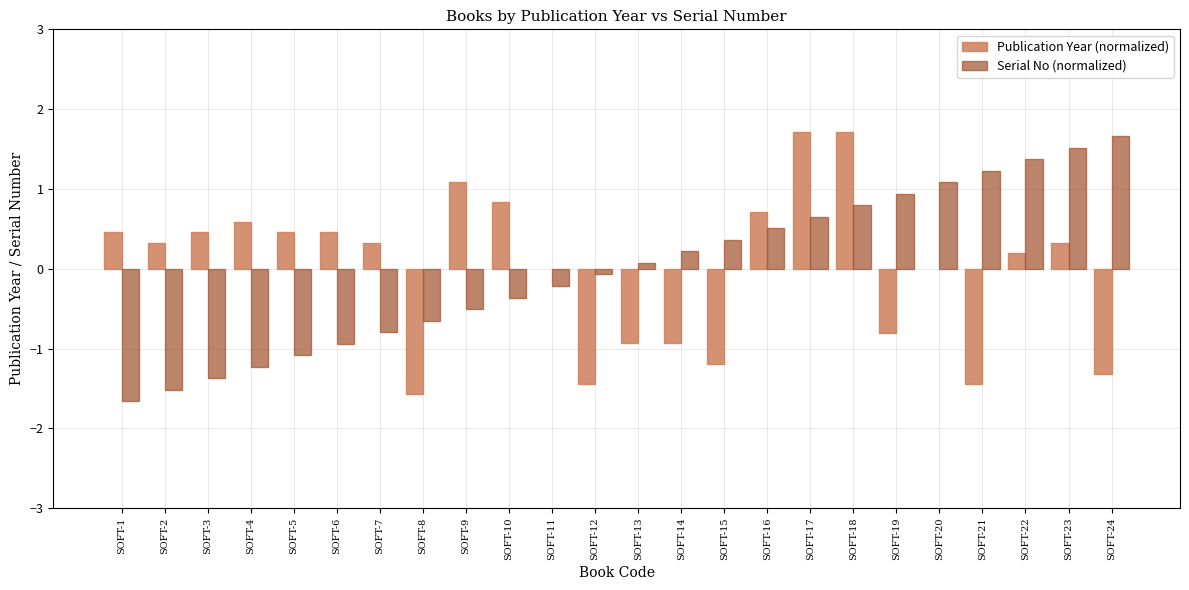

What is the difference between the highest and lowest values at SOFT-24?

3.0